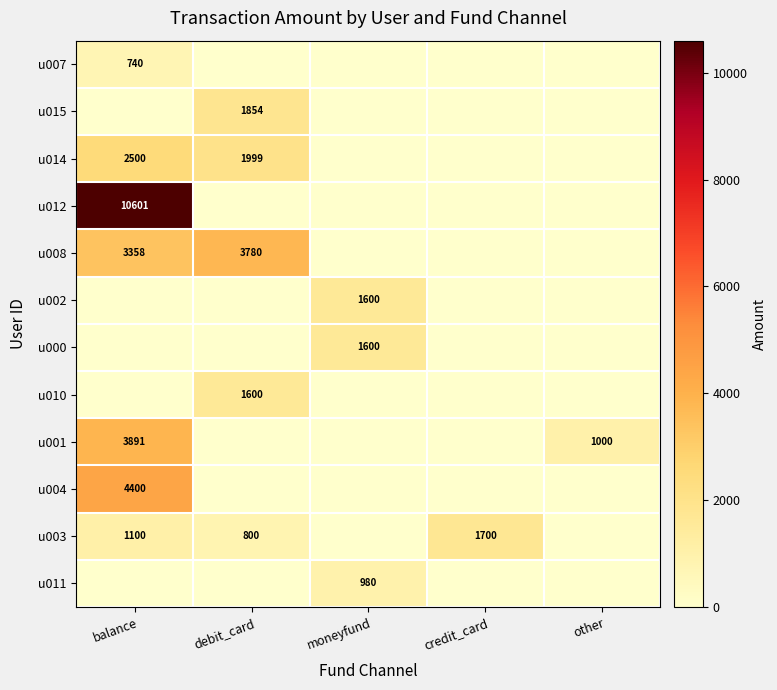

At which label does u000 reach its peak?

moneyfund